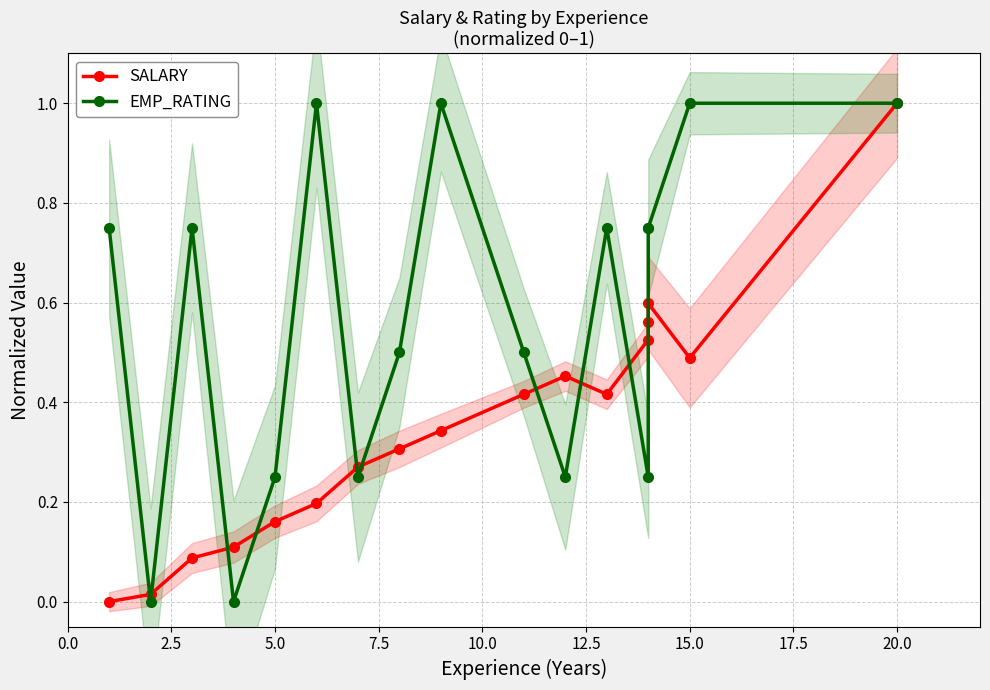

Rank the series at 20.0 from lowest to highest value.

SALARY, EMP_RATING